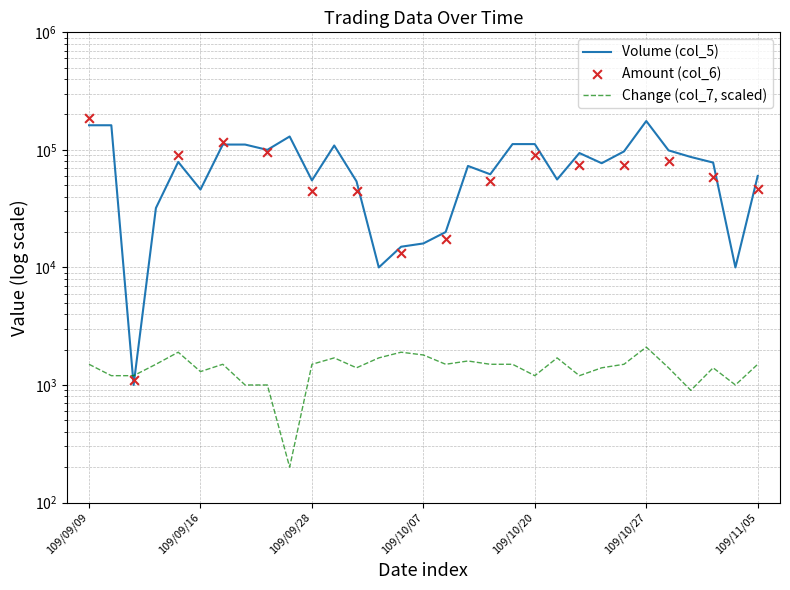

Which series reaches the minimum Y coordinate?

Change (col_7)